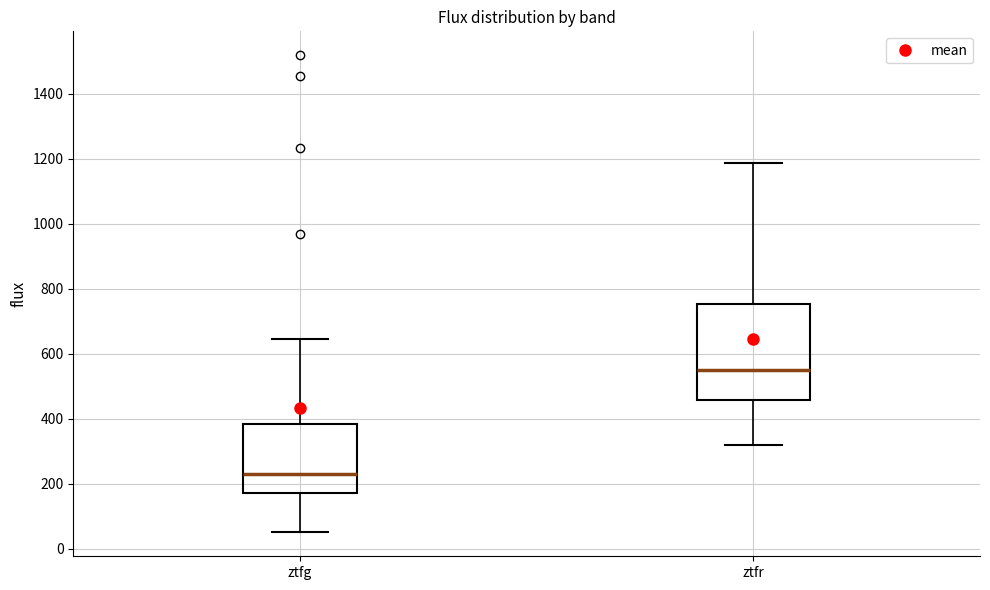

Which box is the tallest, from its lower edge to its upper edge?

ztfr